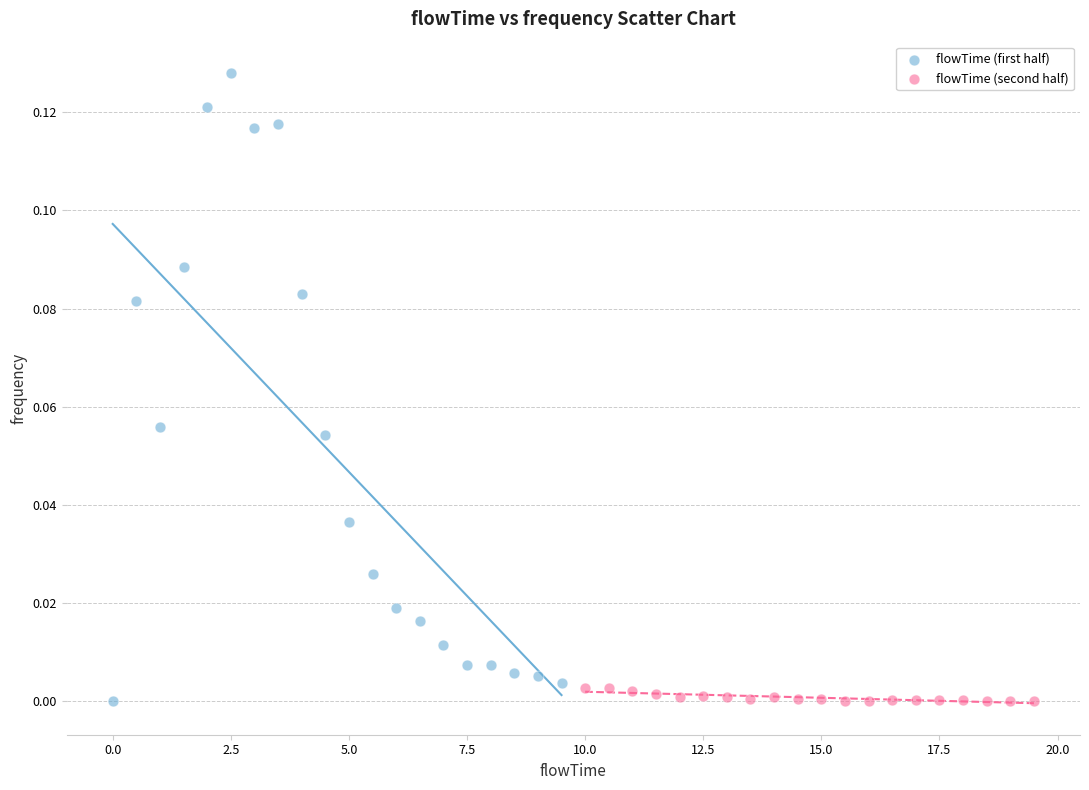

What are all the series names shown in the legend?

flowTime (first half), flowTime (second half)